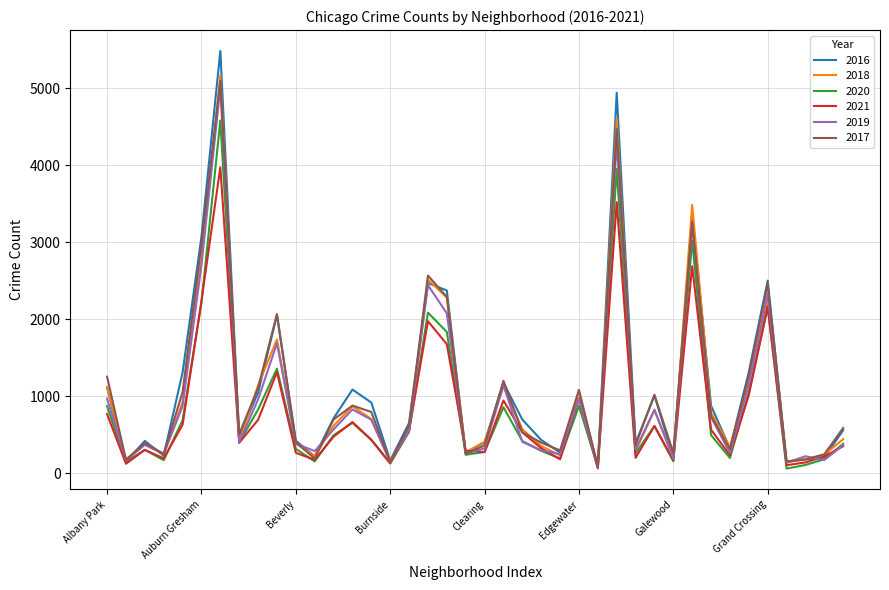

After their last crossing, which series has the higher values: 2021 or 2016?

2016